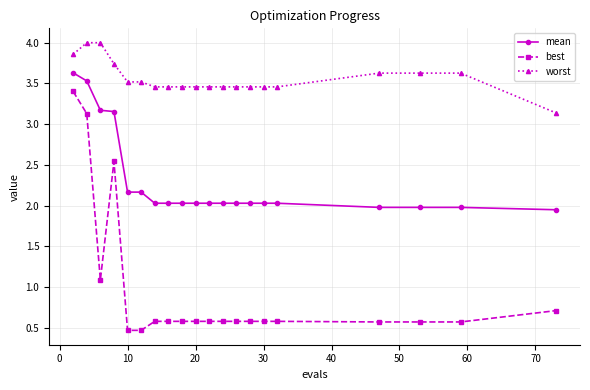

What is the value of the best point at the 11th from the left?

0.6